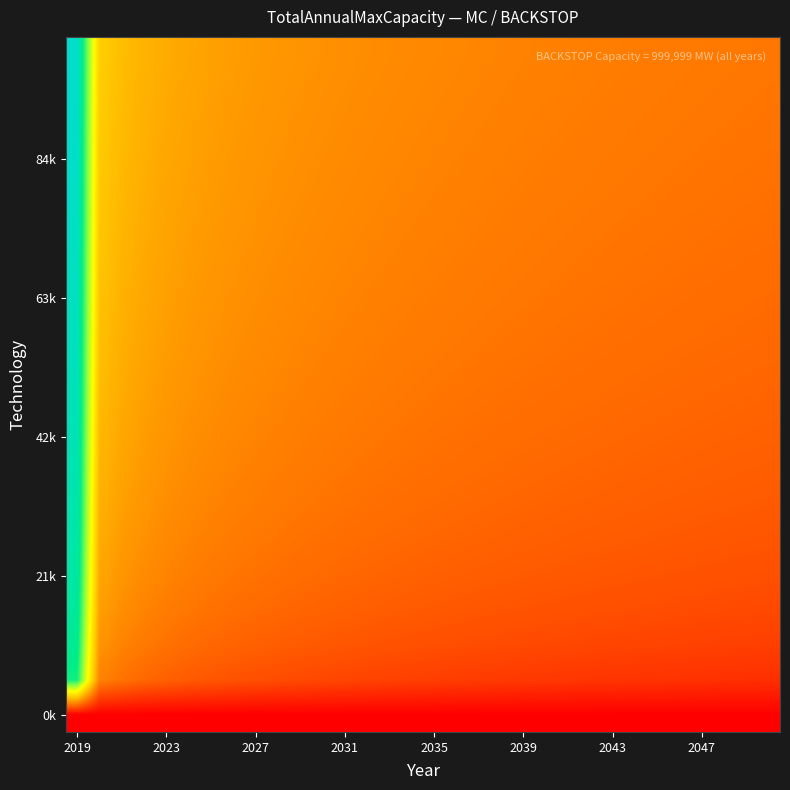

Count the number of categories in the chart.

32